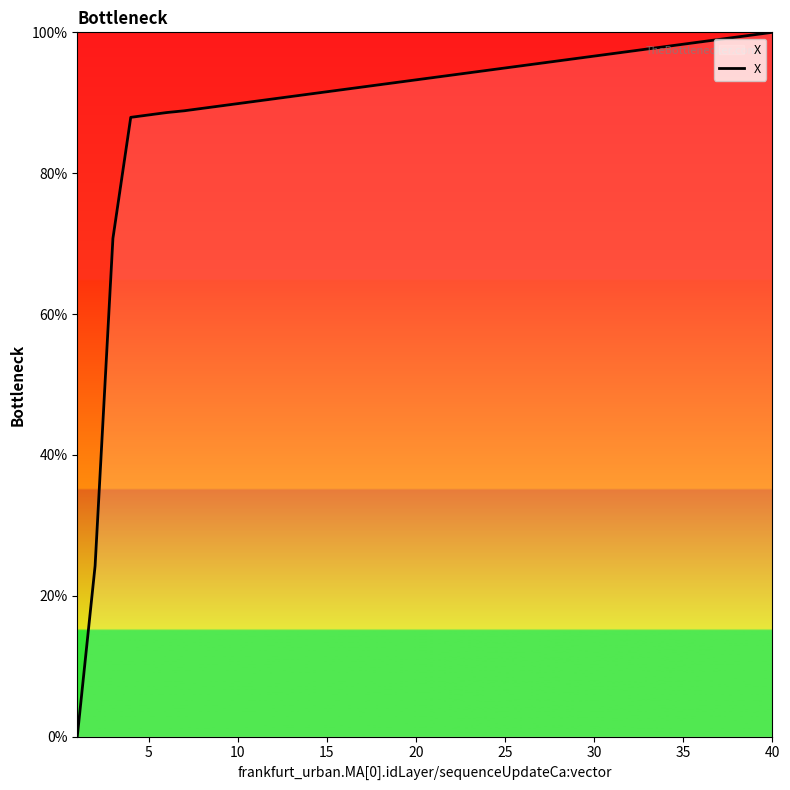

What is the greatest value displayed?

100.0